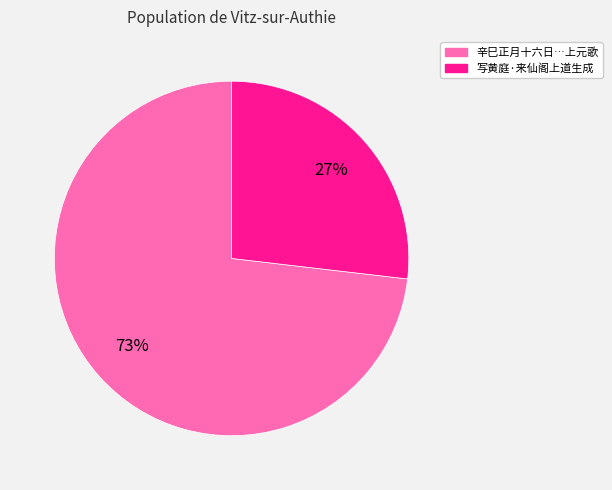

Count the number of slices in the pie.

2